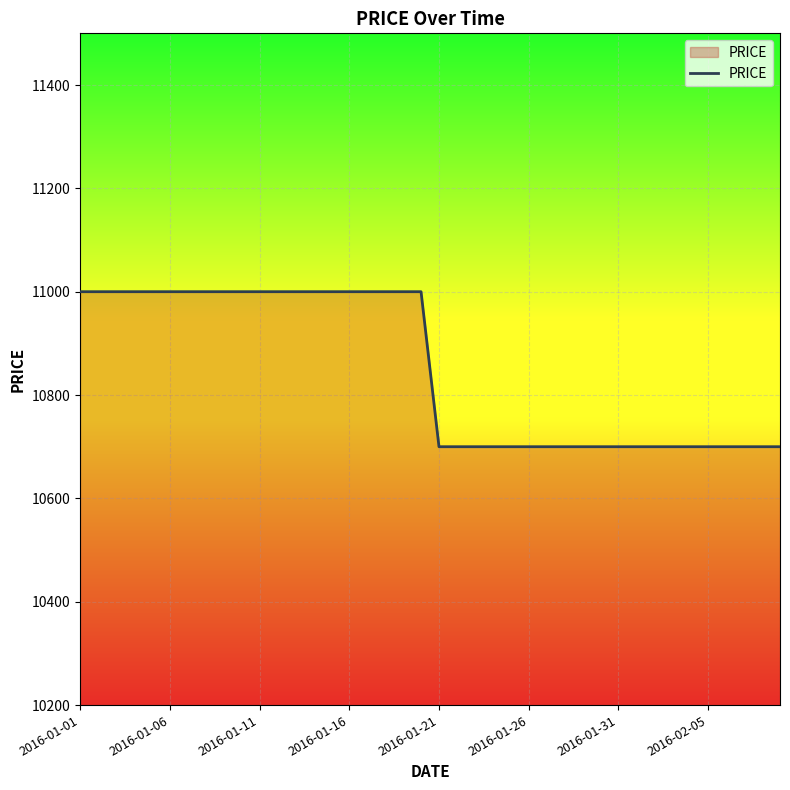

How many values are between 10700 and 11000?

40